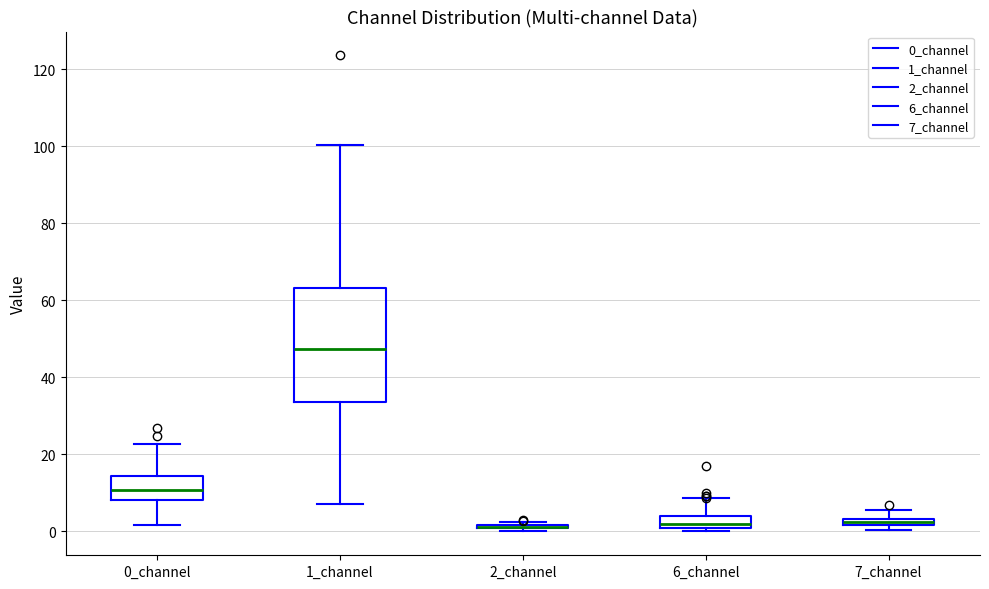

Comparing the boxes themselves (not the whiskers), which one is the tallest?

1_channel